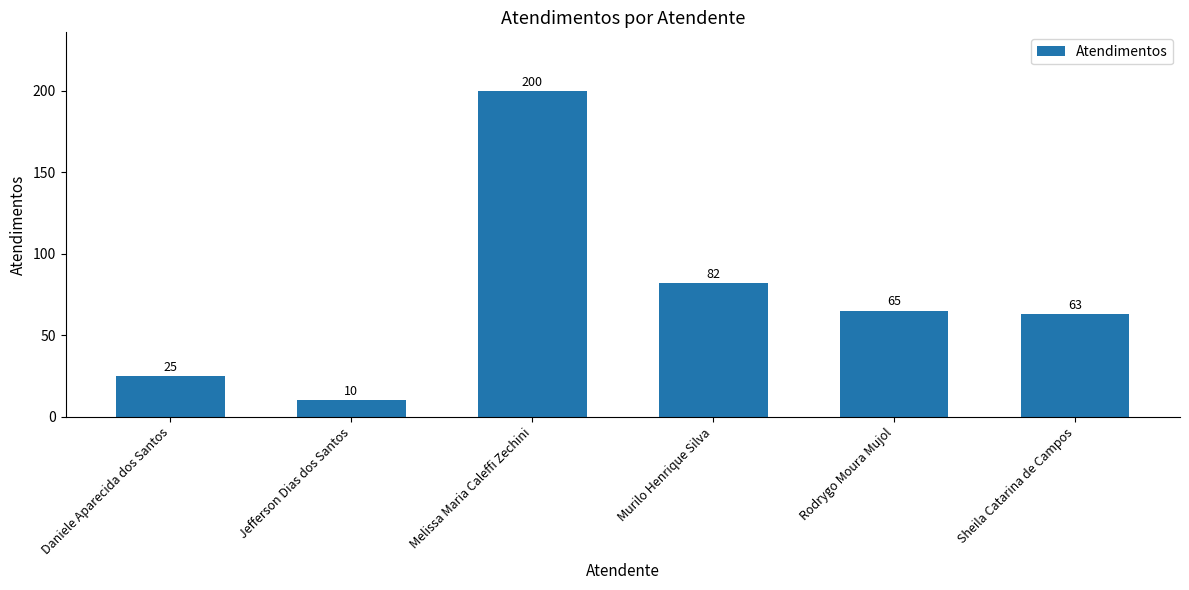

How many values are below 65?

3